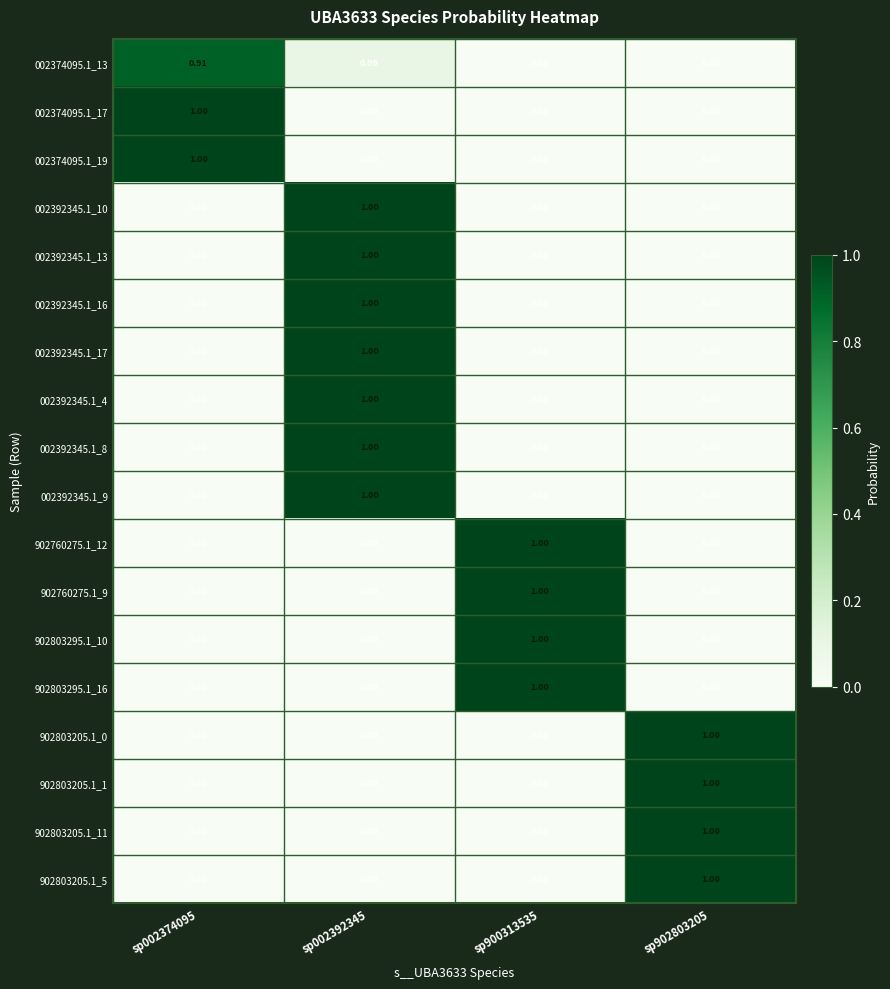

Is the value of 902760275.1_12 at sp002392345 greater than the value of 902803205.1_0 at sp902803205?

No